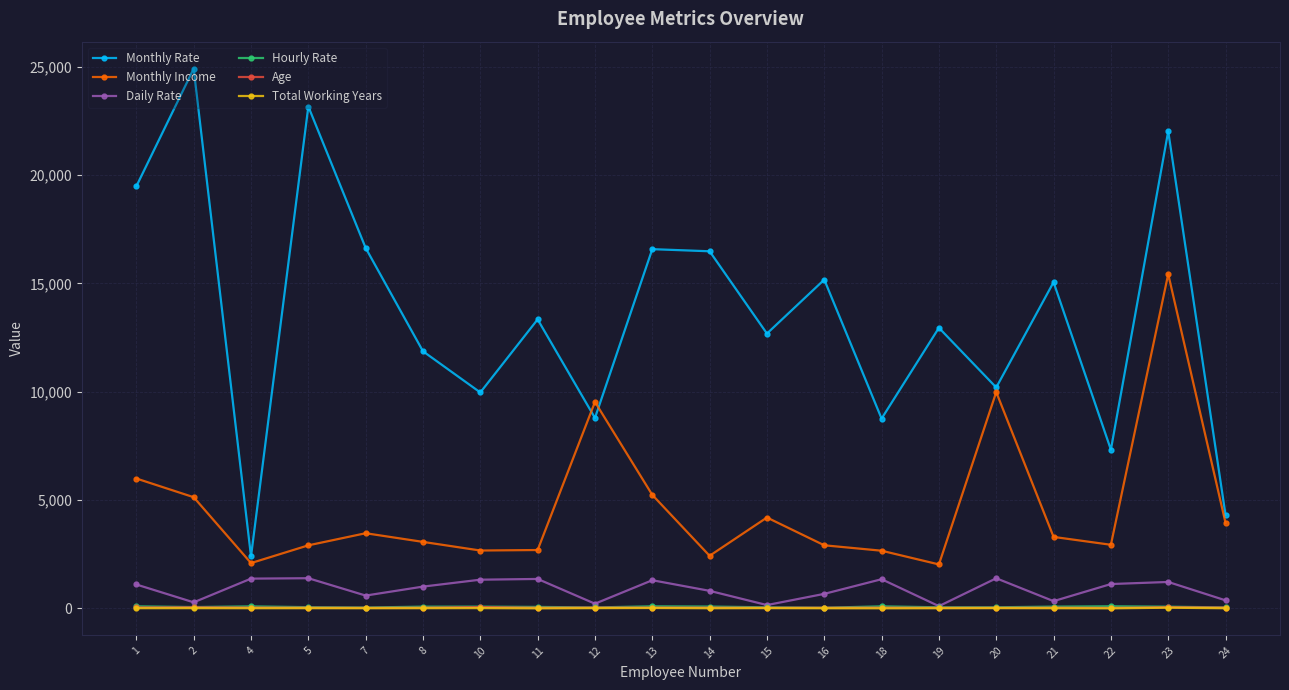

True or false: Monthly Income has a value of 5038 at 16.

False